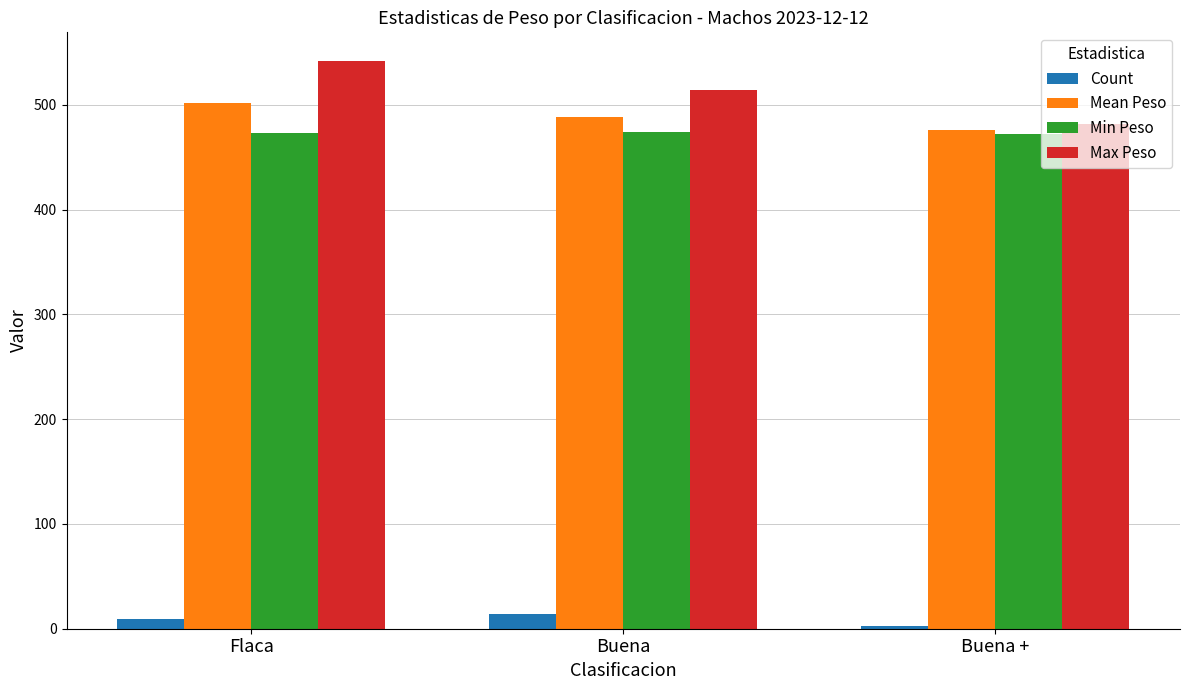

Are the bars grouped side by side (vs. stacked)?

Yes